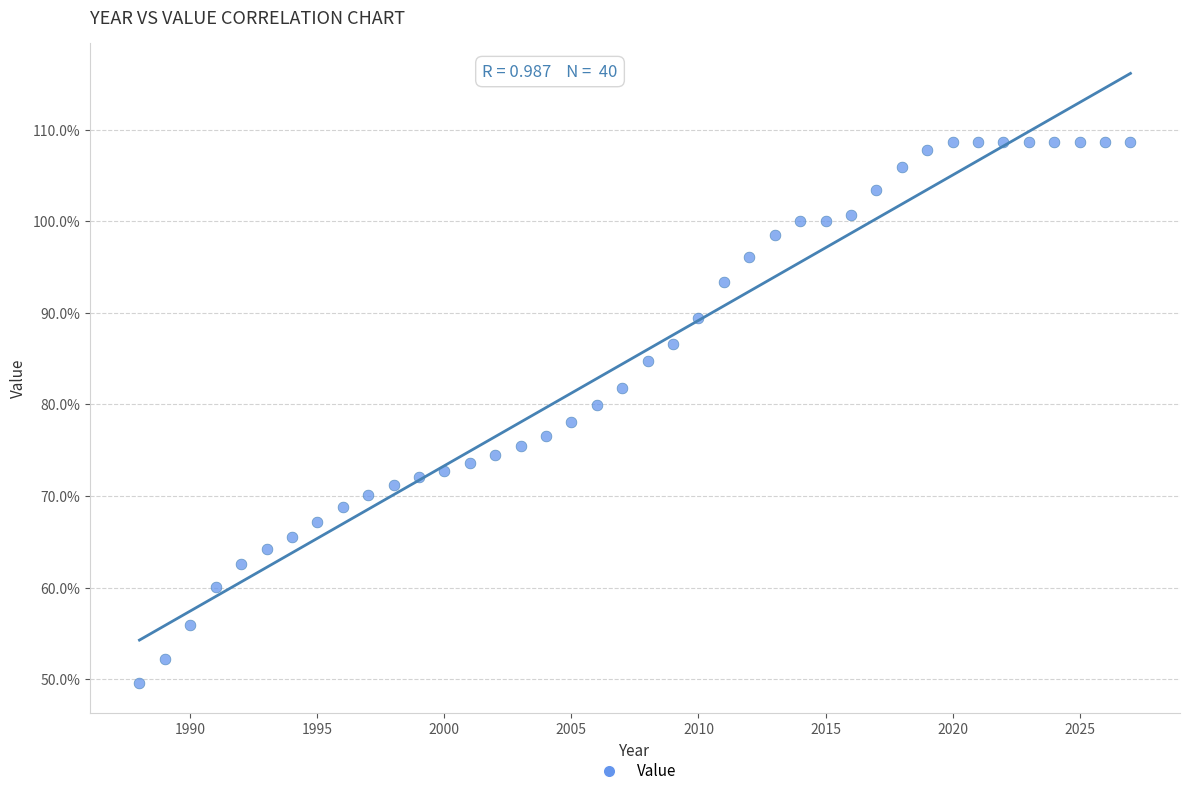

What is the range of X values (max minus min)?

39.0